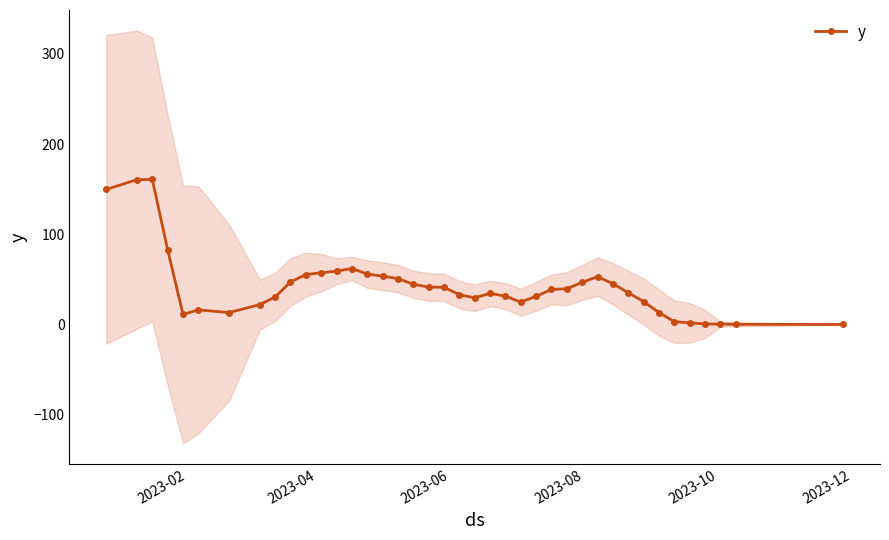

What is the average value?

42.8